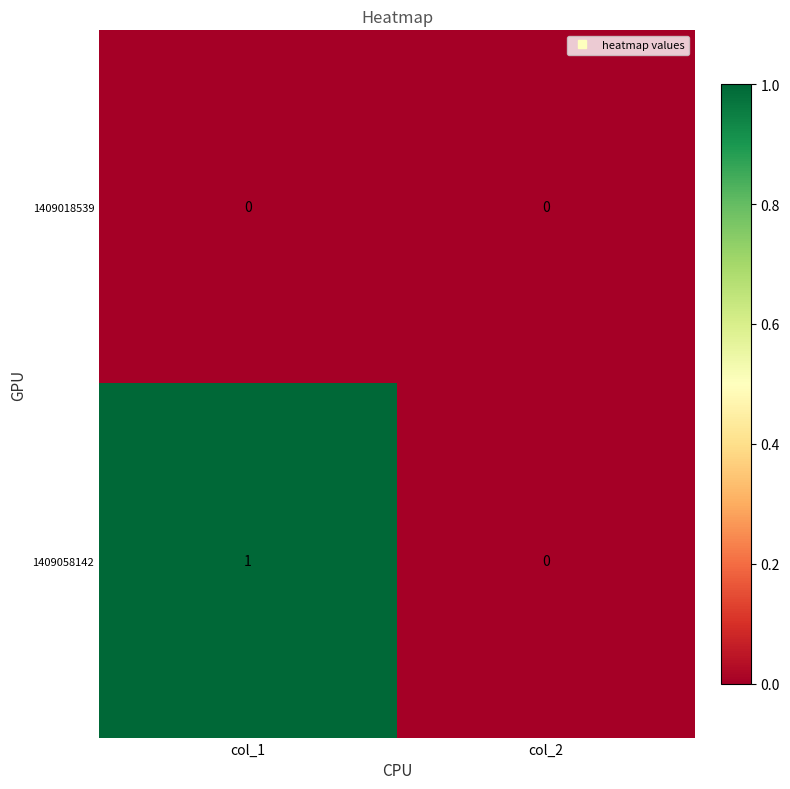

List the series in order of their peak value, lowest first.

1409018539, 1409058142